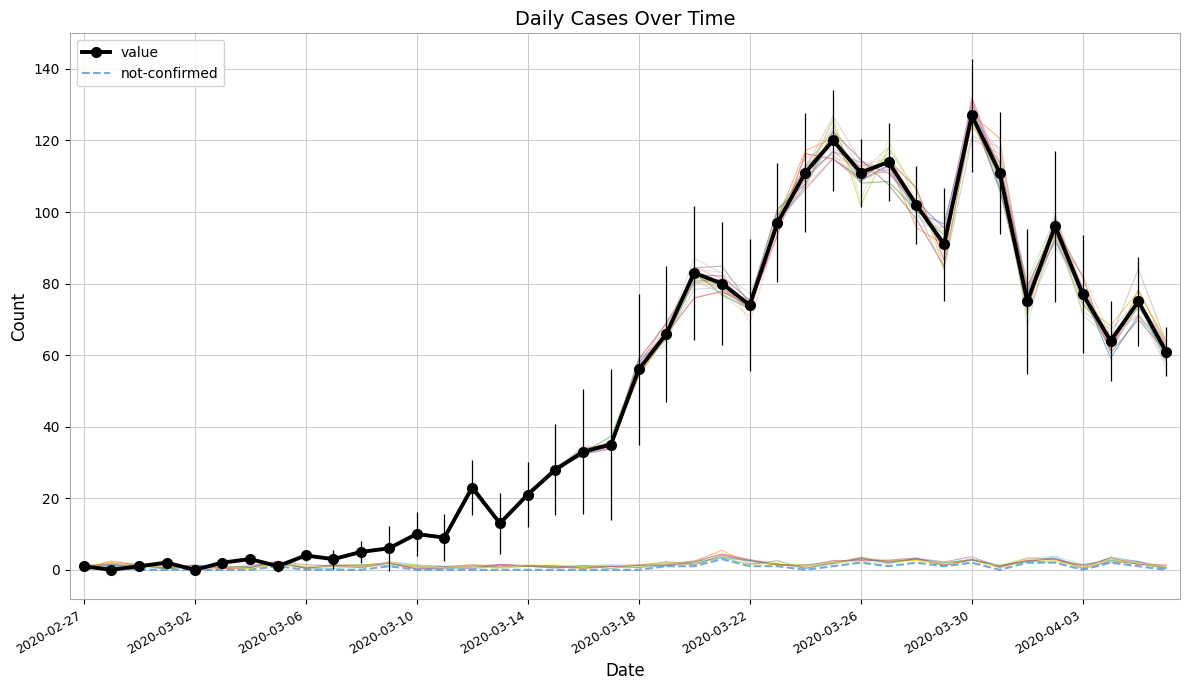

What is the sum of all value values?

1991